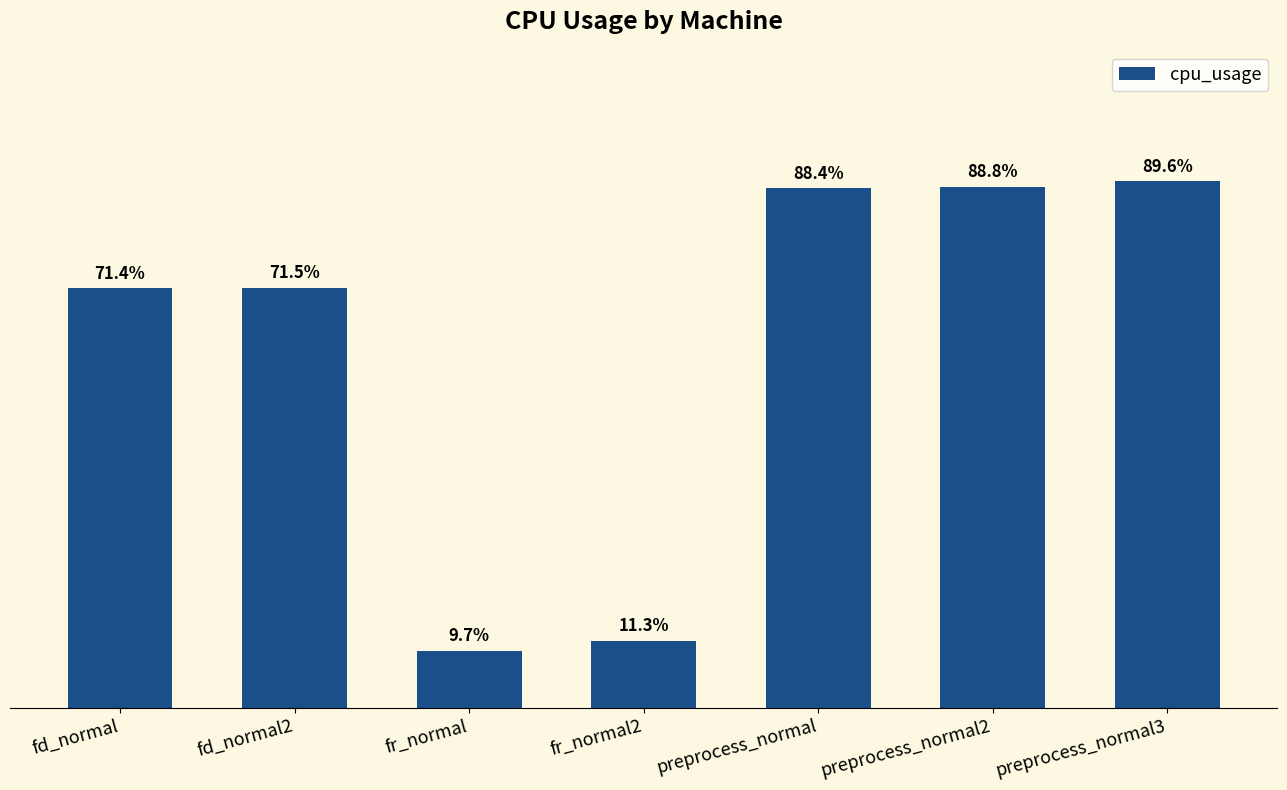

What position from the left is preprocess_normal2?

6